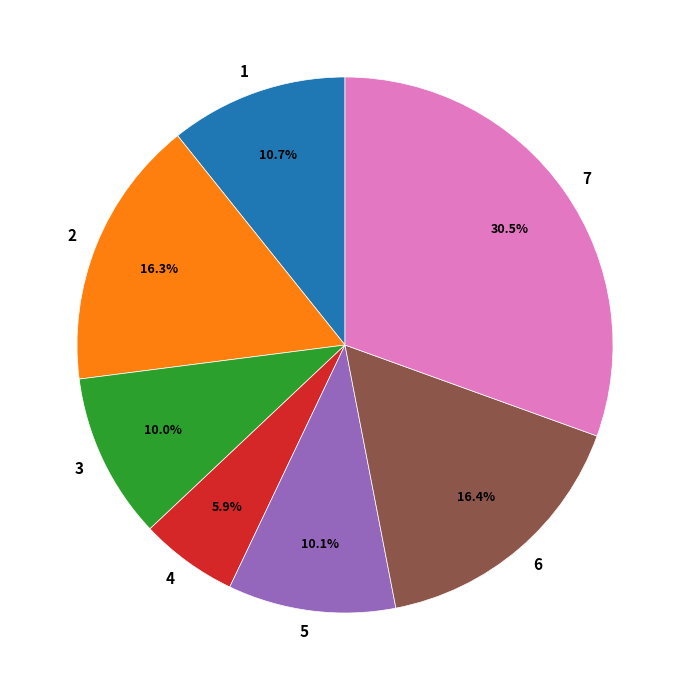

Does any single category account for the majority?

No